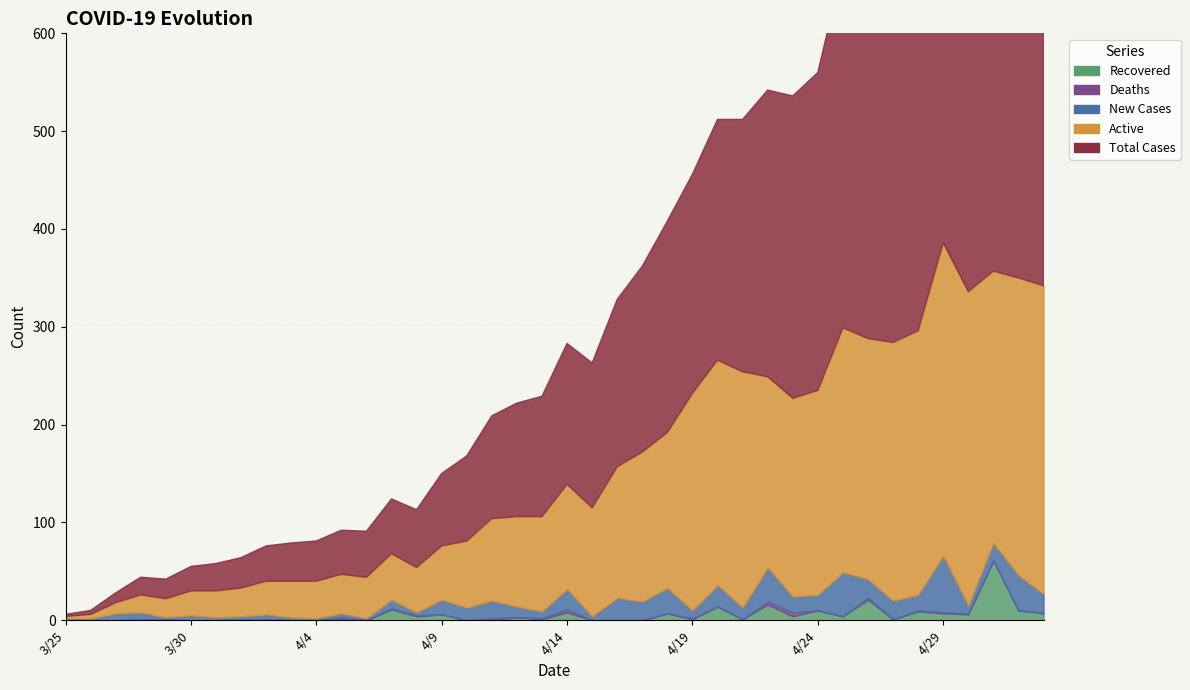

At which category is the sum across all series the highest?

5/3